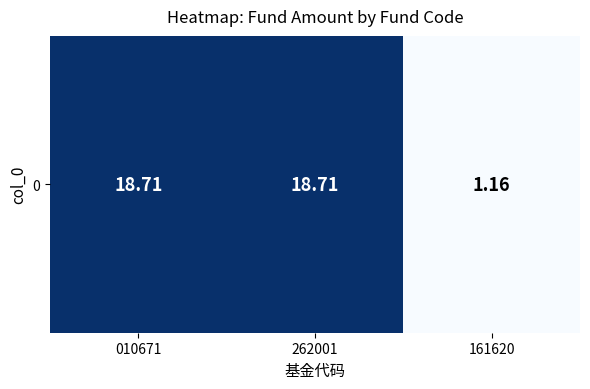

Approximately how many times larger is the value at 010671 compared to 262001?

1.0